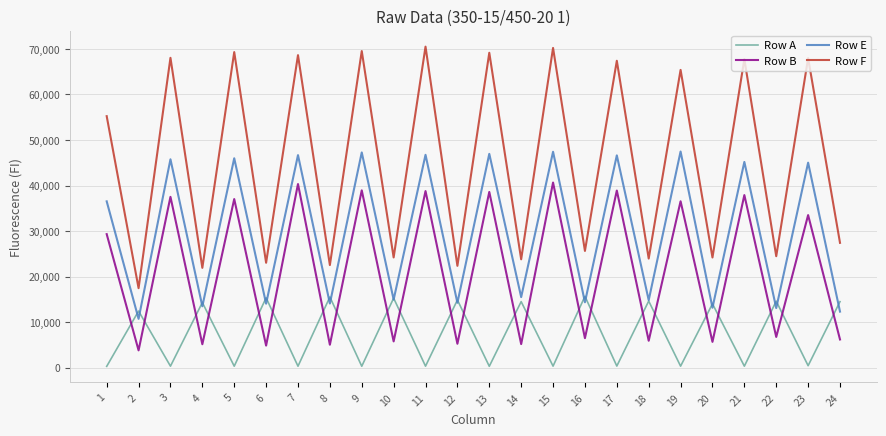

Which series has the widest spread of values?

Row F